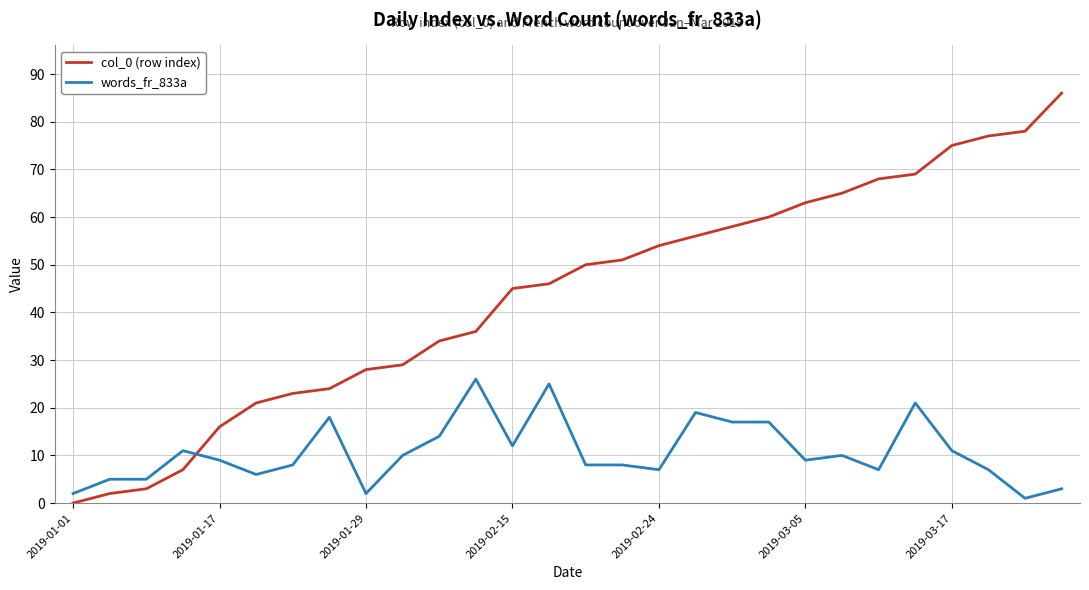

True or false: words_fr_833a and col_0 (row index) intersect in this chart.

True